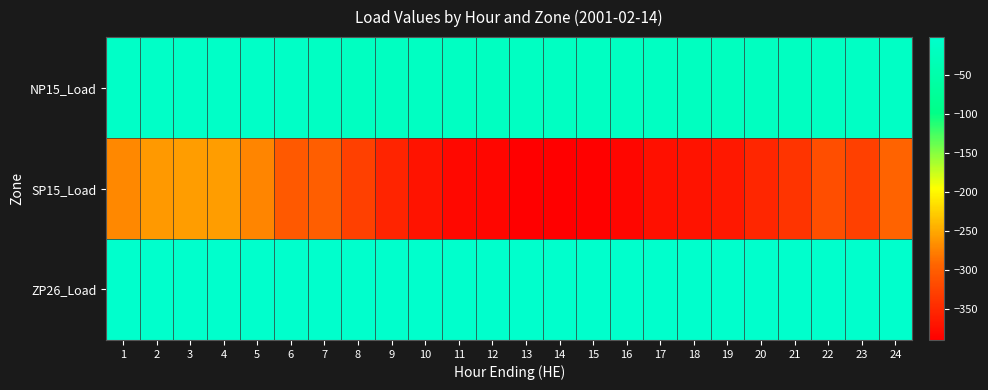

Reading right to left, list all the values displayed in this chart.

NP15_Load: 24=-11.3	23=-13.9	22=-16.2	21=-17.8	20=-19.4	19=-21.1	18=-18.6	17=-16.7	16=-16.5	15=-16.3	14=-16.7	13=-16.9	12=-17.2	11=-15.9	10=-15.9	9=-17.3	8=-17.1	7=-14.6	6=-10.8	5=-8.5	4=-8.1	3=-8.2	2=-8.6	1=-9.4
SP15_Load: 24=-295.2	23=-329.0	22=-314.9	21=-339.9	20=-353.3	19=-366.3	18=-370.7	17=-374.2	16=-383.6	15=-387.5	14=-390.3	13=-389.7	12=-383.9	11=-381.4	10=-371.1	9=-354.6	8=-329.2	7=-299.8	6=-305.2	5=-272.1	4=-257.8	3=-257.1	2=-260.3	1=-270.8
ZP26_Load: 24=-2.1	23=-2.2	22=-2.3	21=-2.4	20=-2.4	19=-2.5	18=-2.4	17=-2.3	16=-2.3	15=-2.3	14=-2.3	13=-2.3	12=-2.3	11=-2.3	10=-2.3	9=-2.3	8=-2.3	7=-2.2	6=-2.0	5=-2.0	4=-1.9	3=-1.9	2=-2.0	1=-2.0